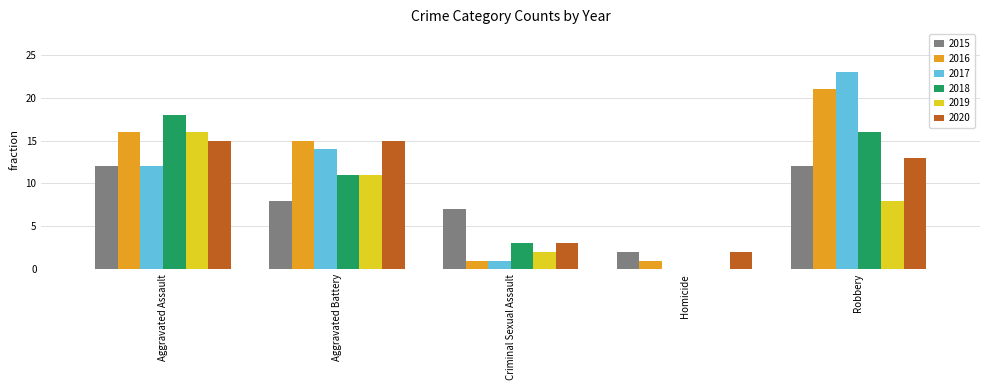

The 2015 series shows 8 at Aggravated Battery. True or false?

True